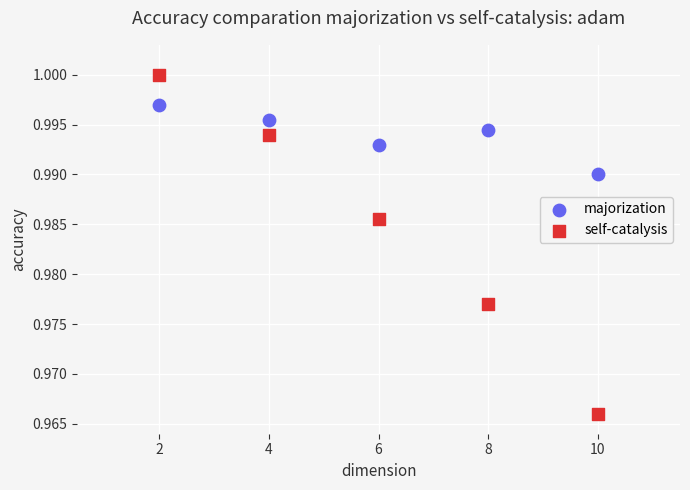

Across all data points, what is the average X value?

6.0